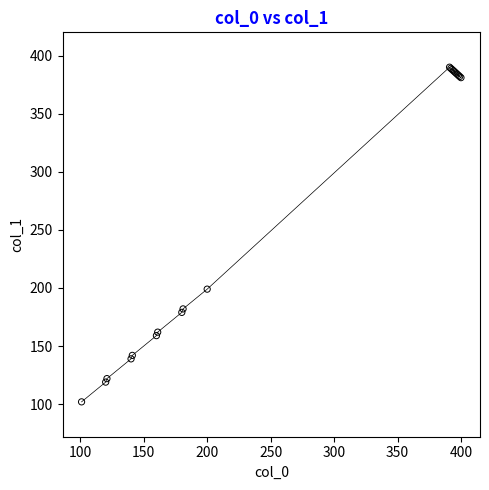

What Y value in the scatter plot is closest to 246?

199.0